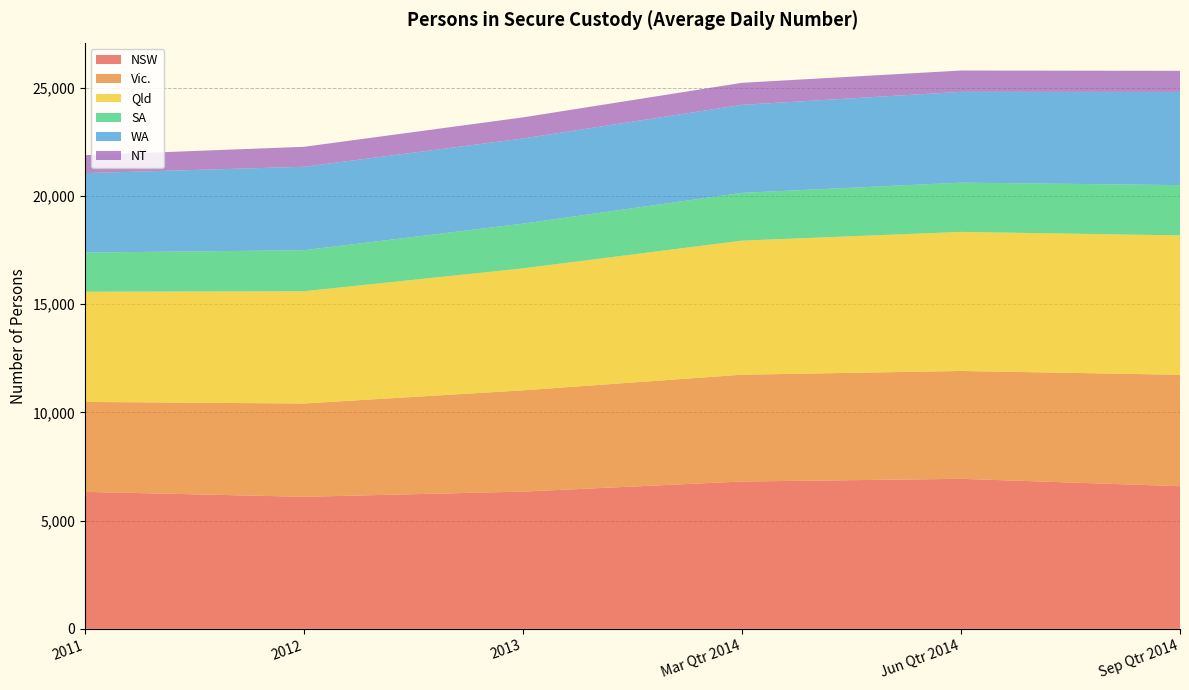

Reading left to right, transcribe all the data shown in this chart.

NSW: 2011=6328	2012=6100	2013=6340	Mar Qtr 2014=6806	Jun Qtr 2014=6930	Sep Qtr 2014=6590
Vic.: 2011=4155	2012=4309	2013=4678	Mar Qtr 2014=4933	Jun Qtr 2014=4982	Sep Qtr 2014=5146
Qld: 2011=5090	2012=5185	2013=5634	Mar Qtr 2014=6193	Jun Qtr 2014=6424	Sep Qtr 2014=6437
SA: 2011=1809	2012=1895	2013=2065	Mar Qtr 2014=2207	Jun Qtr 2014=2275	Sep Qtr 2014=2324
WA: 2011=3668	2012=3855	2013=3933	Mar Qtr 2014=4065	Jun Qtr 2014=4194	Sep Qtr 2014=4304
NT: 2011=830	2012=922	2013=975	Mar Qtr 2014=1018	Jun Qtr 2014=984	Sep Qtr 2014=975